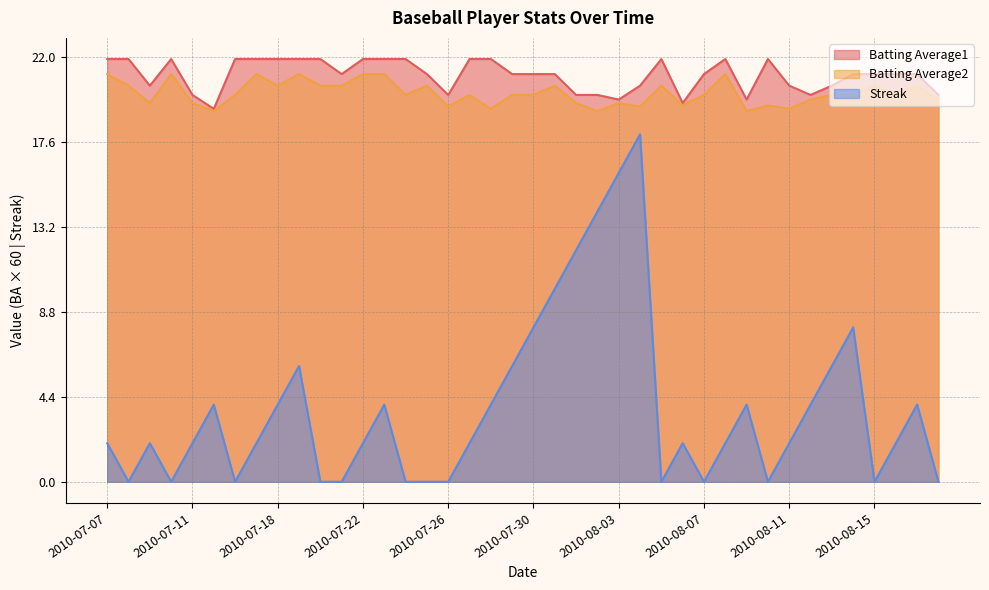

What is the label of the 3rd point from the right?

2010-08-16